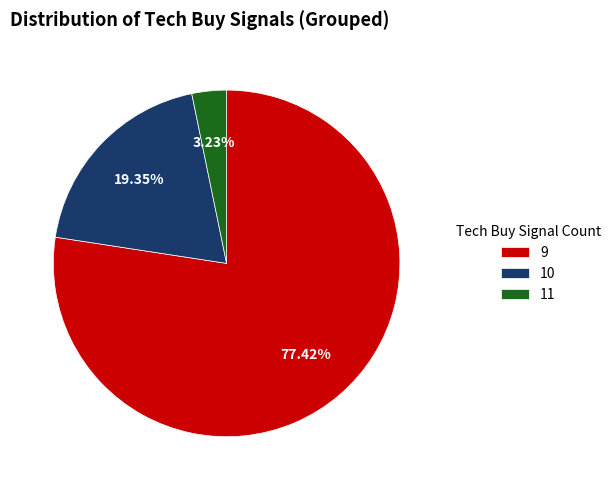

The 10 slice represents 19% of the pie. True or false?

True